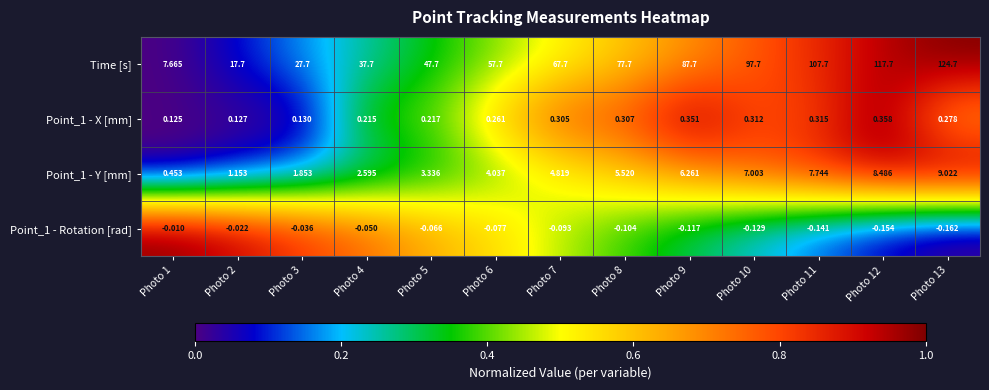

Which series has the largest total across all categories?

Time [s]